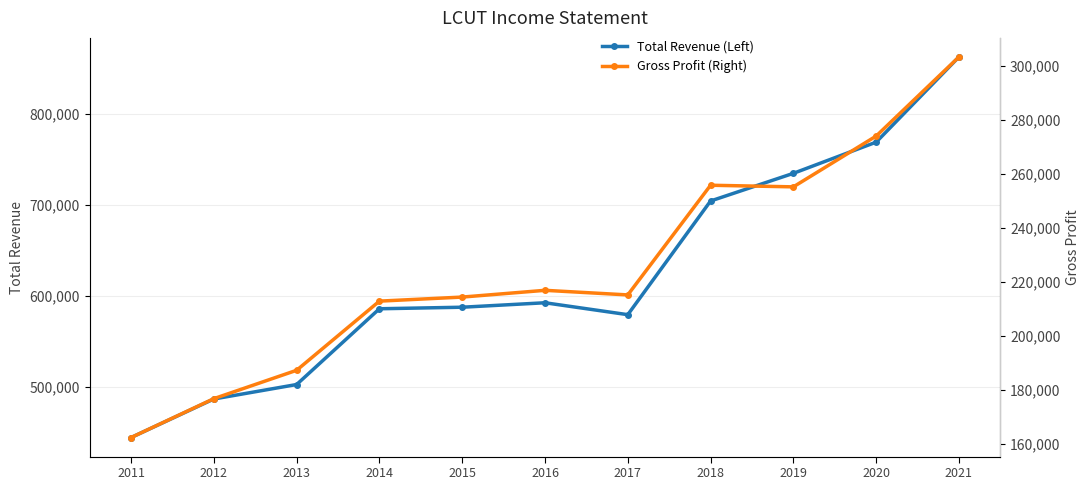

Reading right to left, transcribe all the data shown in this chart.

Total Revenue (Left): 862900	769200	734900	704500	579500	592600	587700	586000	502700	486800	444400
Gross Profit (Right): 303300	274000	255200	255800	215200	216900	214400	212900	187300	176800	162400